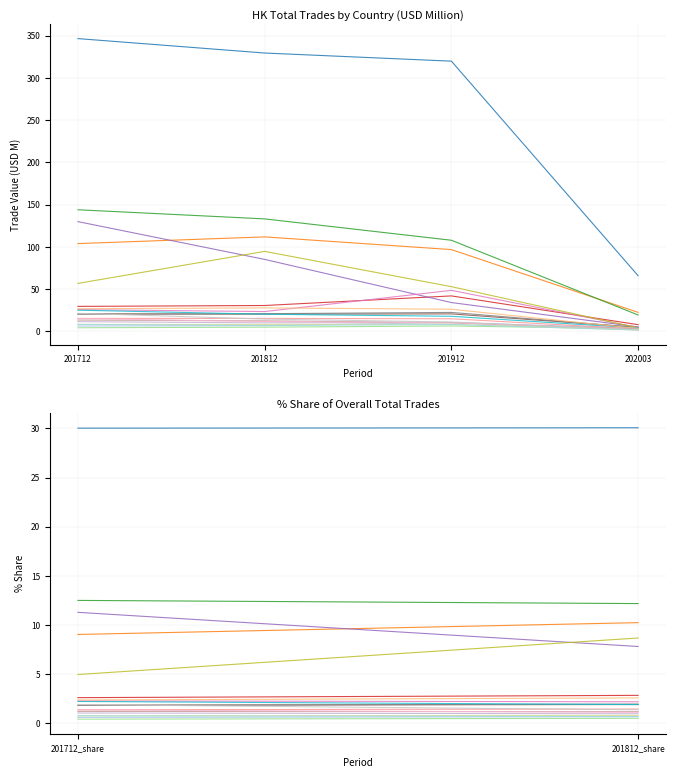

How many lines are shown in the chart?

20